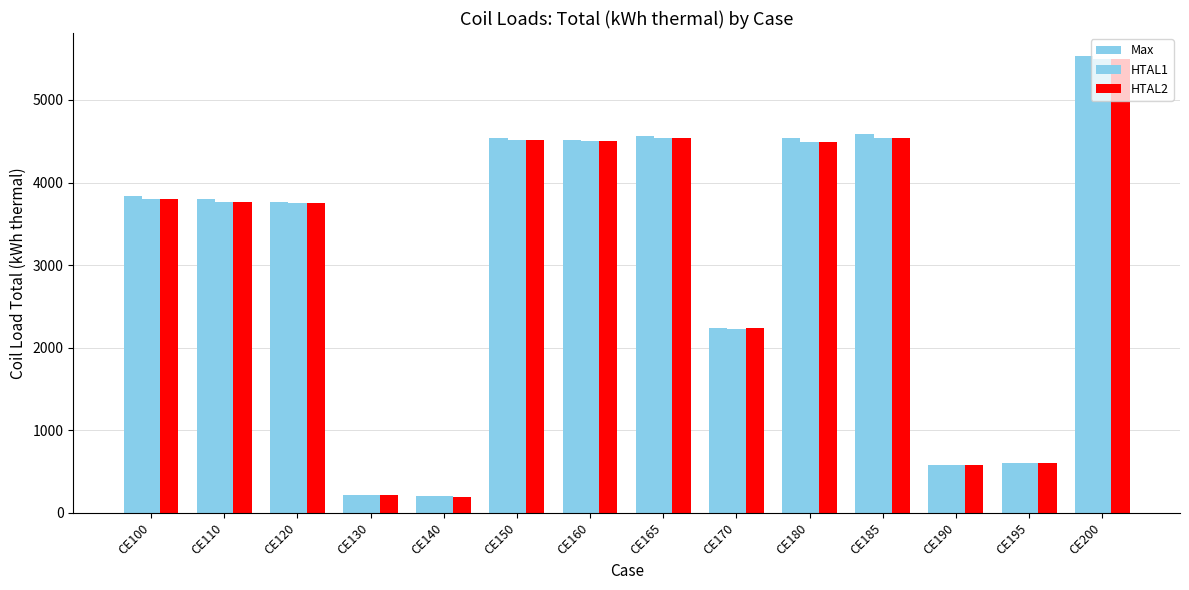

Reading left to right, transcribe all the data shown in this chart.

Max: CE100=3841.5	CE110=3803.6	CE120=3763.5	CE130=219.8	CE140=198.6	CE150=4542.8	CE160=4516.4	CE165=4567.5	CE170=2236.5	CE180=4534.6	CE185=4582.6	CE190=578.5	CE195=602.0	CE200=5534.2
HTAL1: CE100=3800.4	CE110=3765.0	CE120=3748.8	CE130=219.3	CE140=197.9	CE150=4517.4	CE160=4500.3	CE165=4537.3	CE170=2231.9	CE180=4494.9	CE185=4534.9	CE190=577.3	CE195=601.2	CE200=5497.8
HTAL2: CE100=3800.4	CE110=3765.3	CE120=3748.5	CE130=219.2	CE140=197.3	CE150=4518.3	CE160=4499.9	CE165=4537.9	CE170=2232.5	CE180=4493.8	CE185=4533.9	CE190=577.7	CE195=601.2	CE200=5497.8